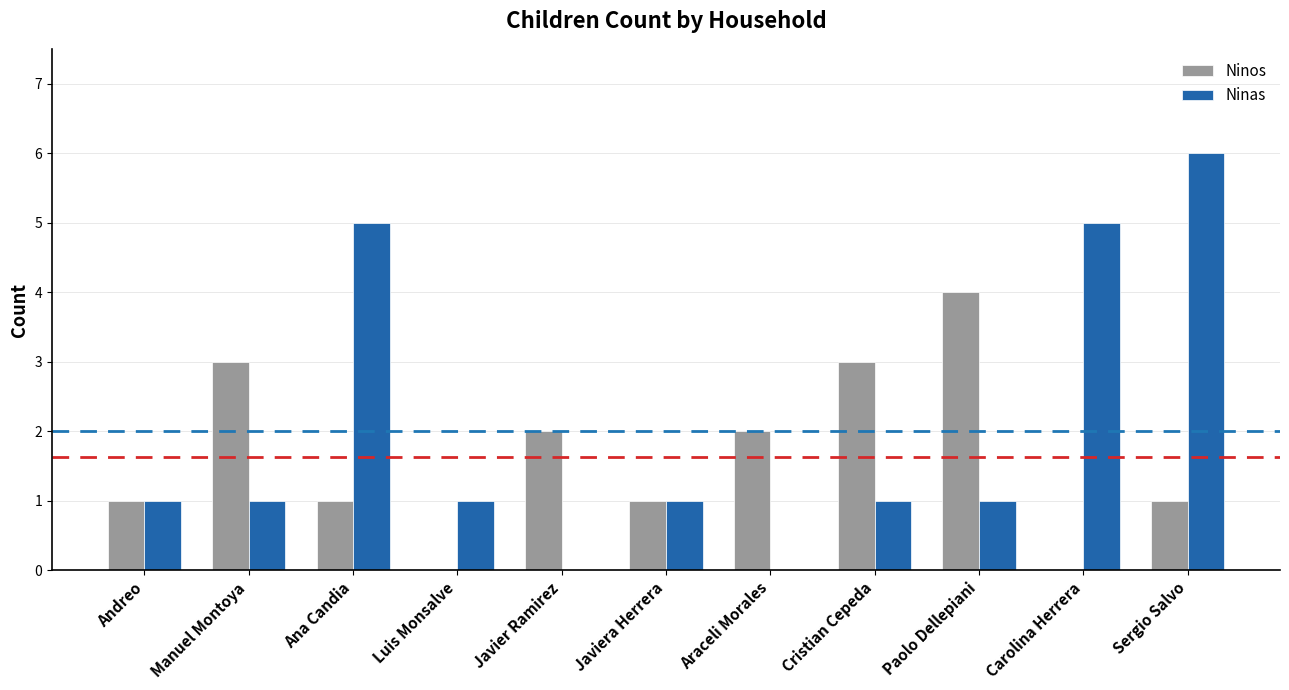

Reading right to left, list all the values displayed in this chart.

Ninos: Sergio Salvo=1	Carolina Herrera=0	Paolo Dellepiani=4	Cristian Cepeda=3	Araceli Morales=2	Javiera Herrera=1	Javier Ramirez=2	Luis Monsalve=0	Ana Candia=1	Manuel Montoya=3	Andreo=1
Ninas: Sergio Salvo=6	Carolina Herrera=5	Paolo Dellepiani=1	Cristian Cepeda=1	Araceli Morales=0	Javiera Herrera=1	Javier Ramirez=0	Luis Monsalve=1	Ana Candia=5	Manuel Montoya=1	Andreo=1